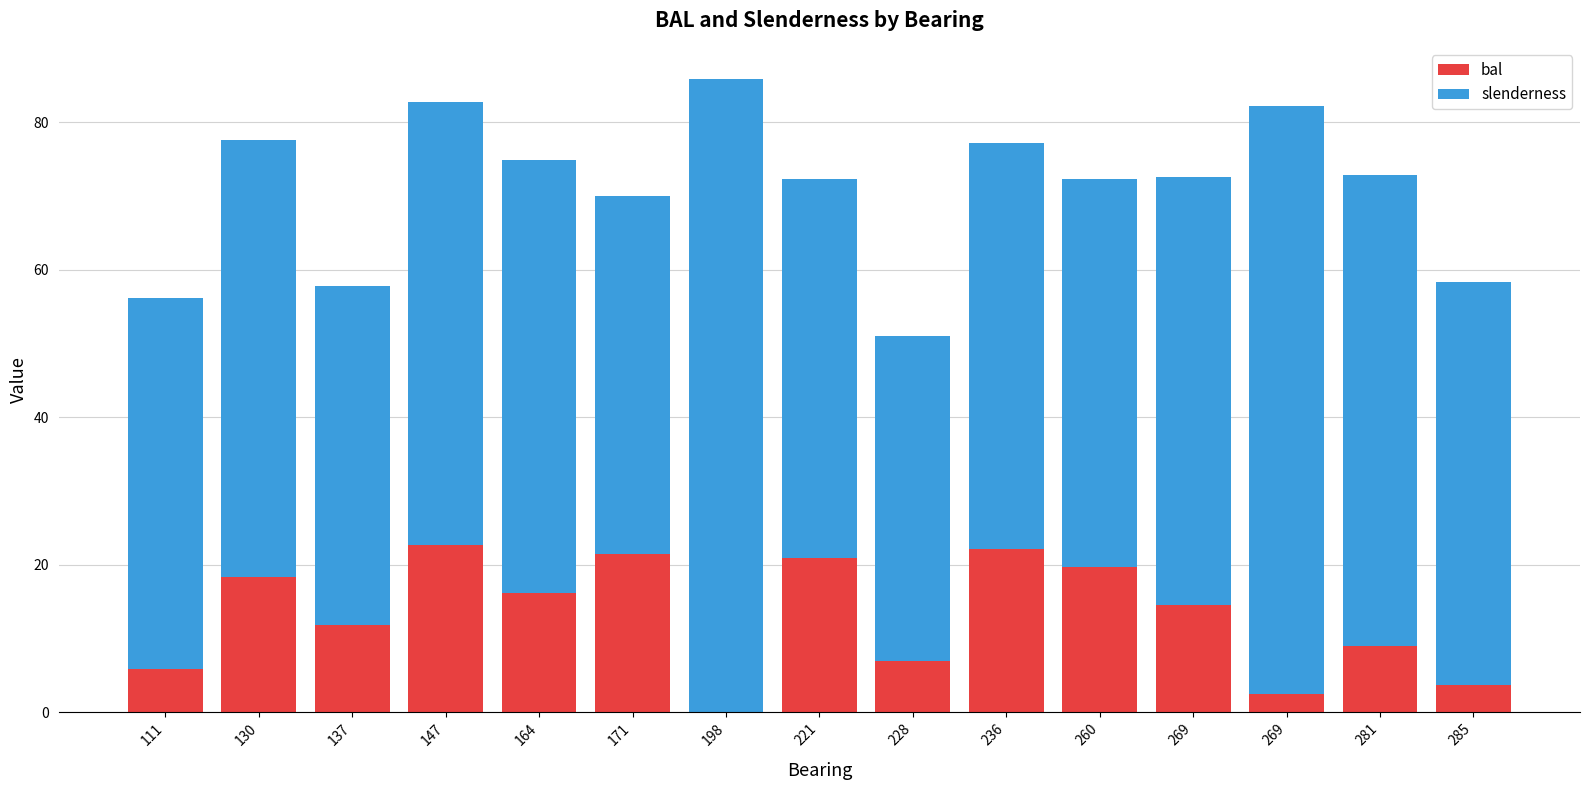

At which category is the sum across all series the highest?

198